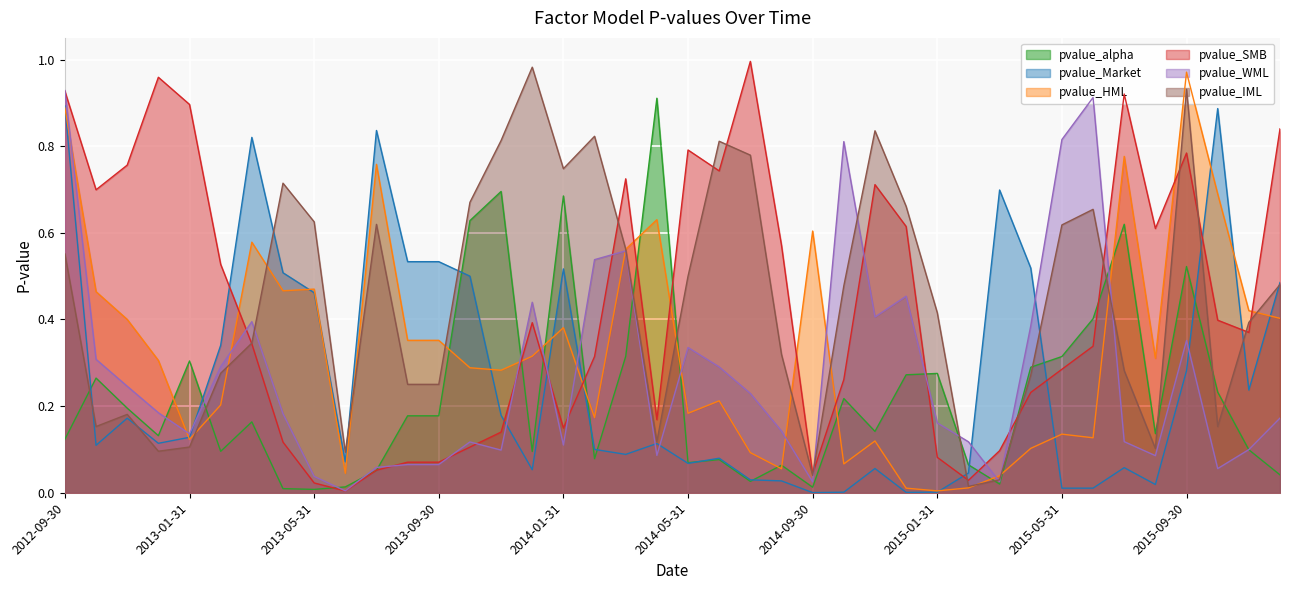

What is the maximum value for pvalue_HML?

1.0